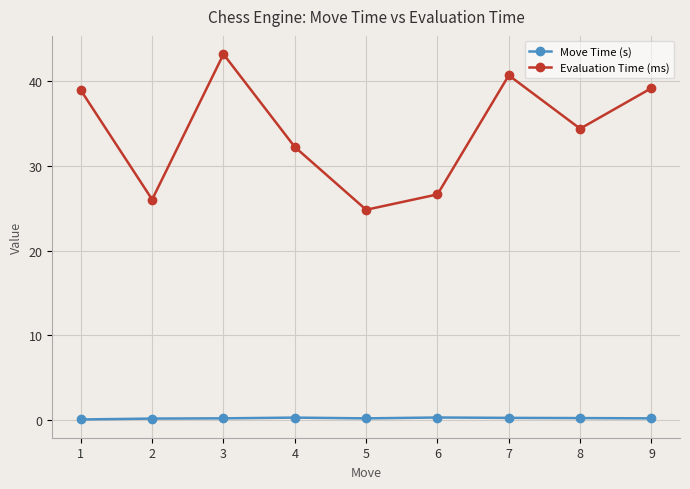

At how many categories does at least one series exceed 7?

9